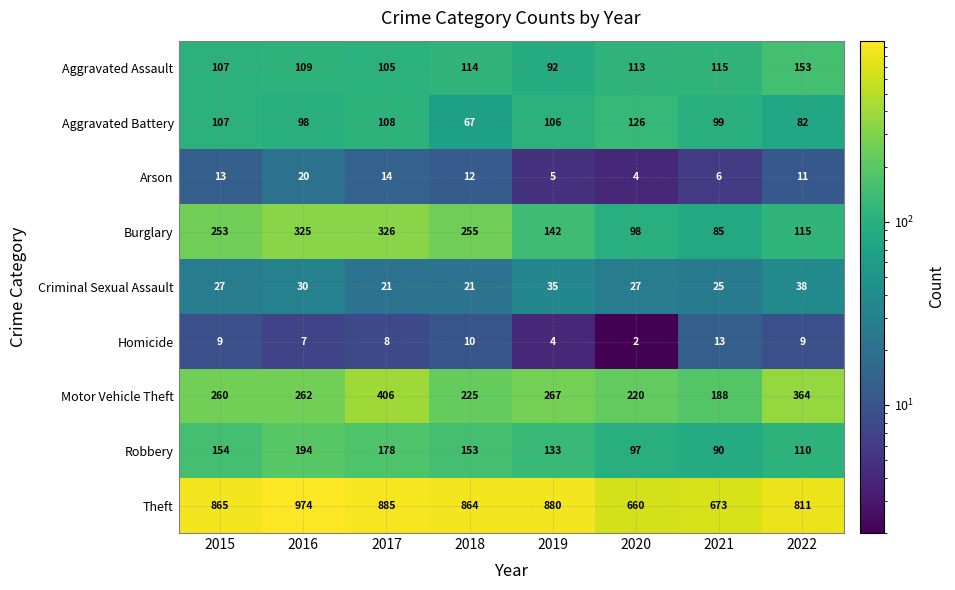

What is the difference between the Aggravated Assault values at 2020 and 2017?

8